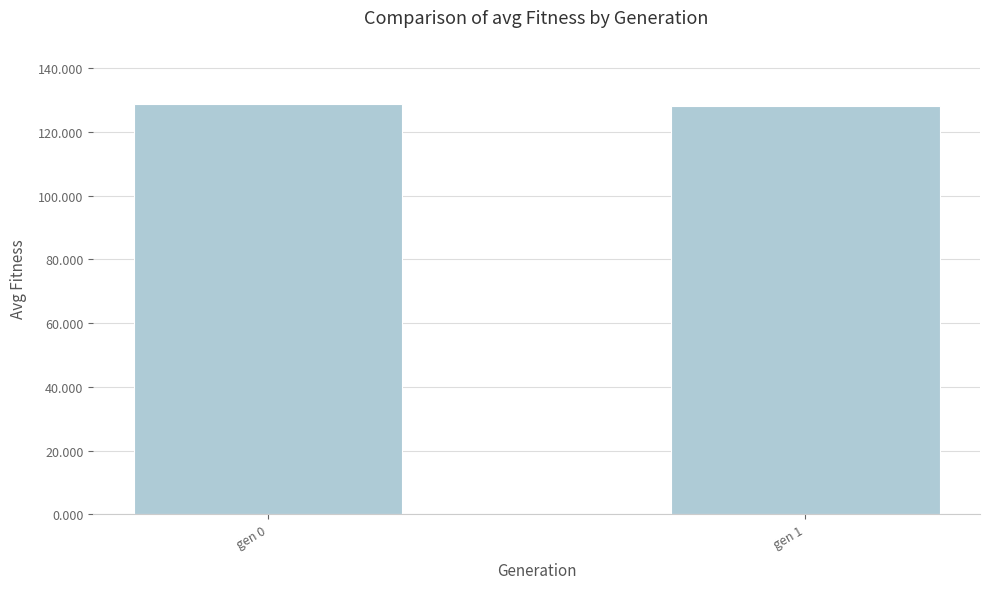

What is the value of the 2nd bar from the left?

128.2